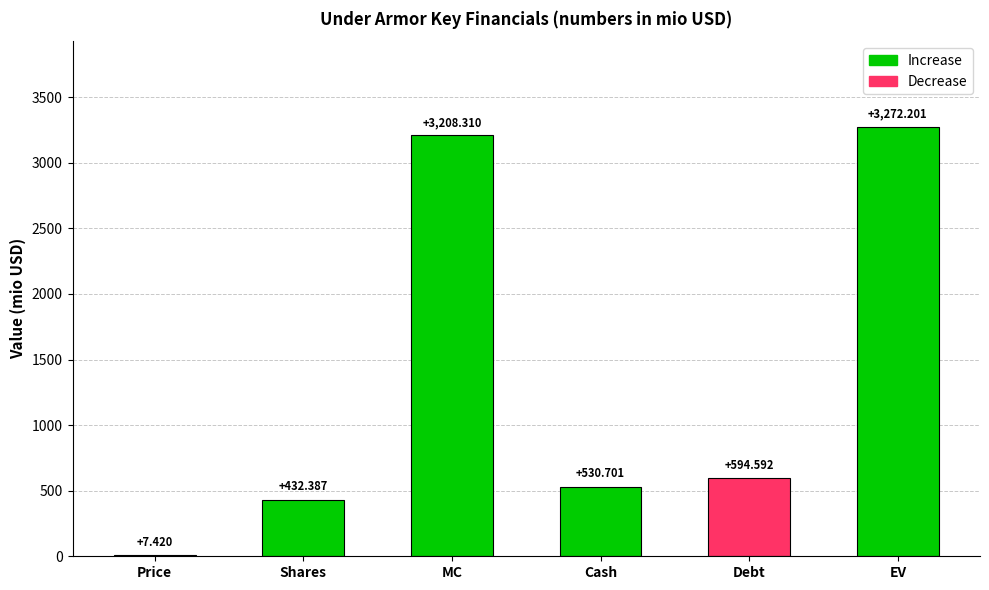

Between MC and Shares, which is larger?

MC